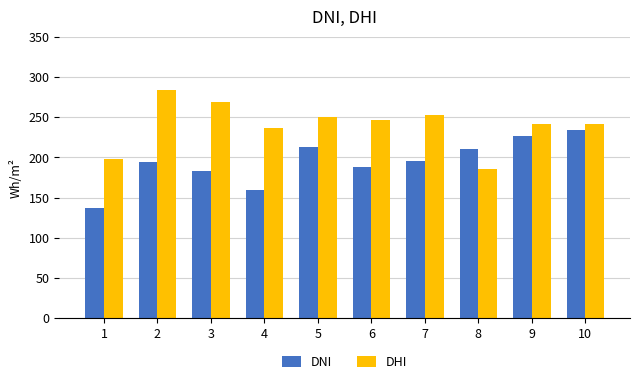

At which category does the chart reach its minimum across all series?

1